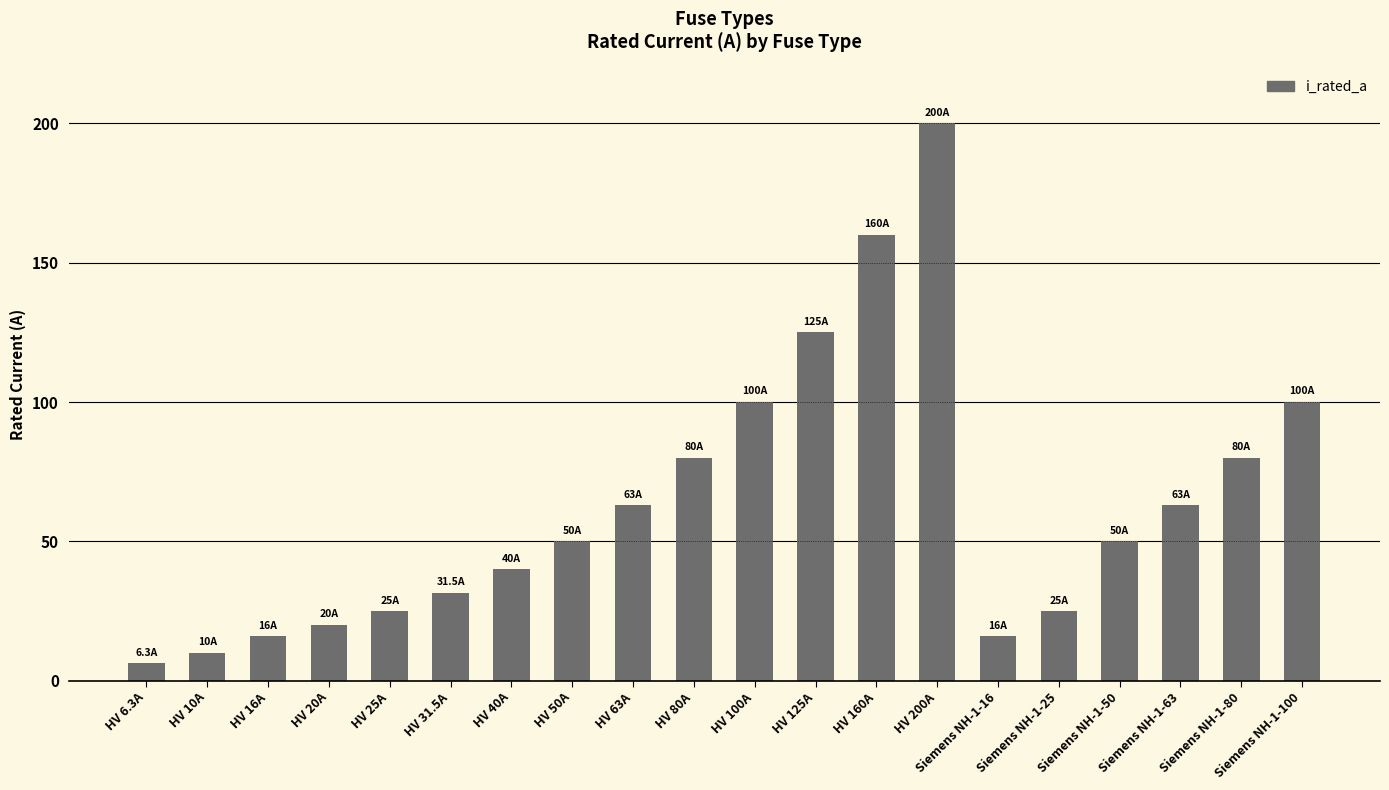

Is it true that the value at HV 16A is 16.0?

True